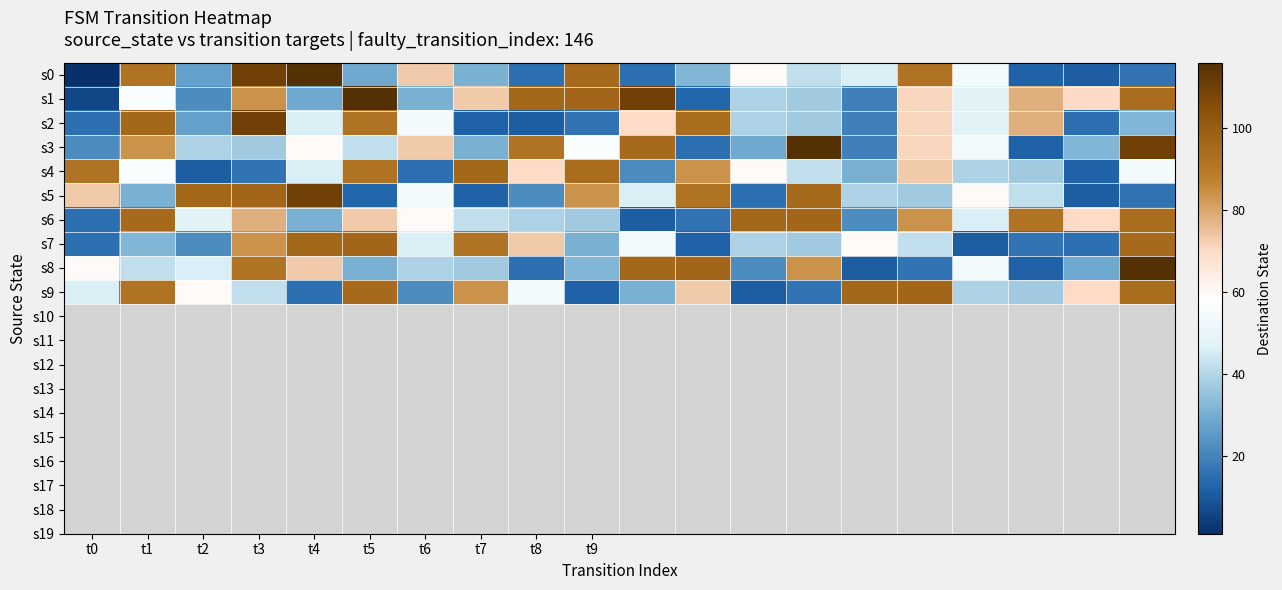

Count the number of data series in this chart.

10